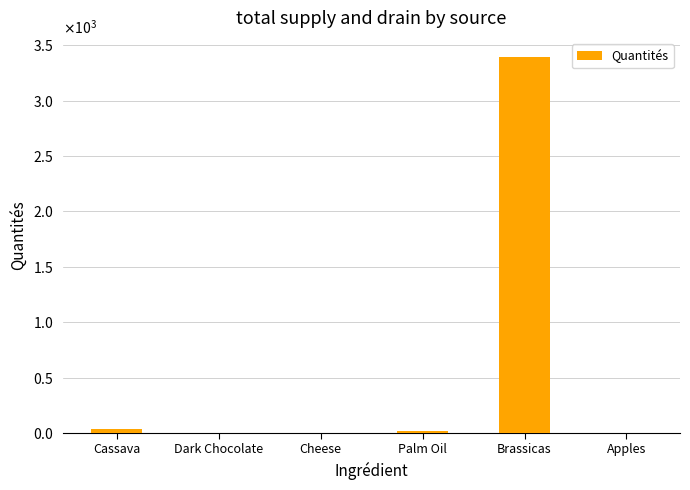

List the labels in order of value, largest first.

Brassicas, Cassava, Palm Oil, Dark Chocolate, Cheese, Apples